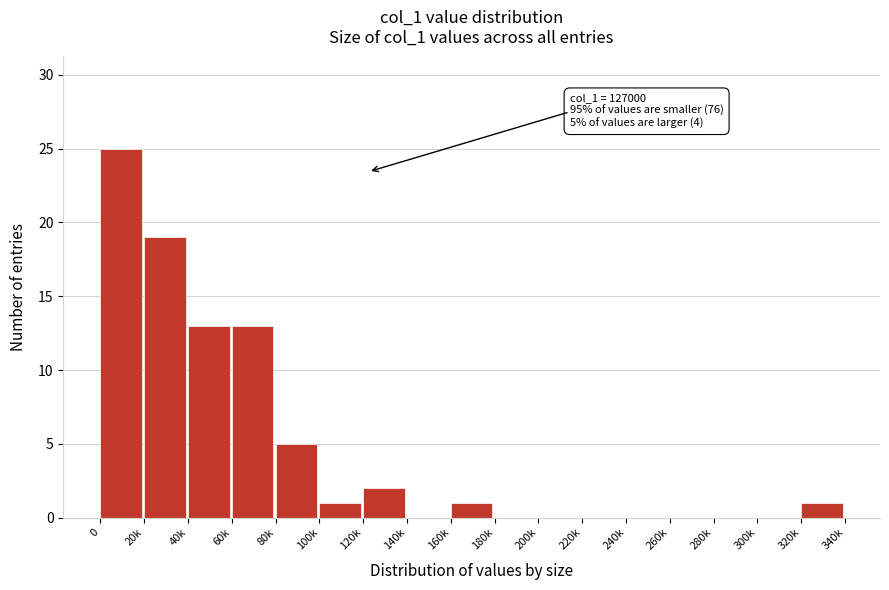

Reading left to right, list all the values displayed in this chart.

0=25	20k=19	40k=13	60k=13	80k=5	100k=1	120k=2	140k=0	160k=1	180k=0	200k=0	220k=0	240k=0	260k=0	280k=0	300k=0	320k=1